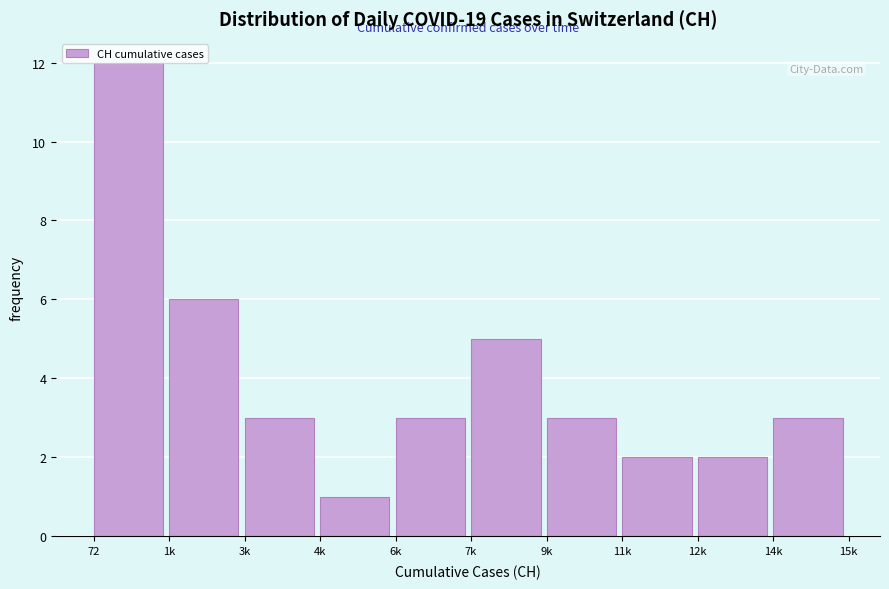

What is the label of the 3rd bar from the left?

3k